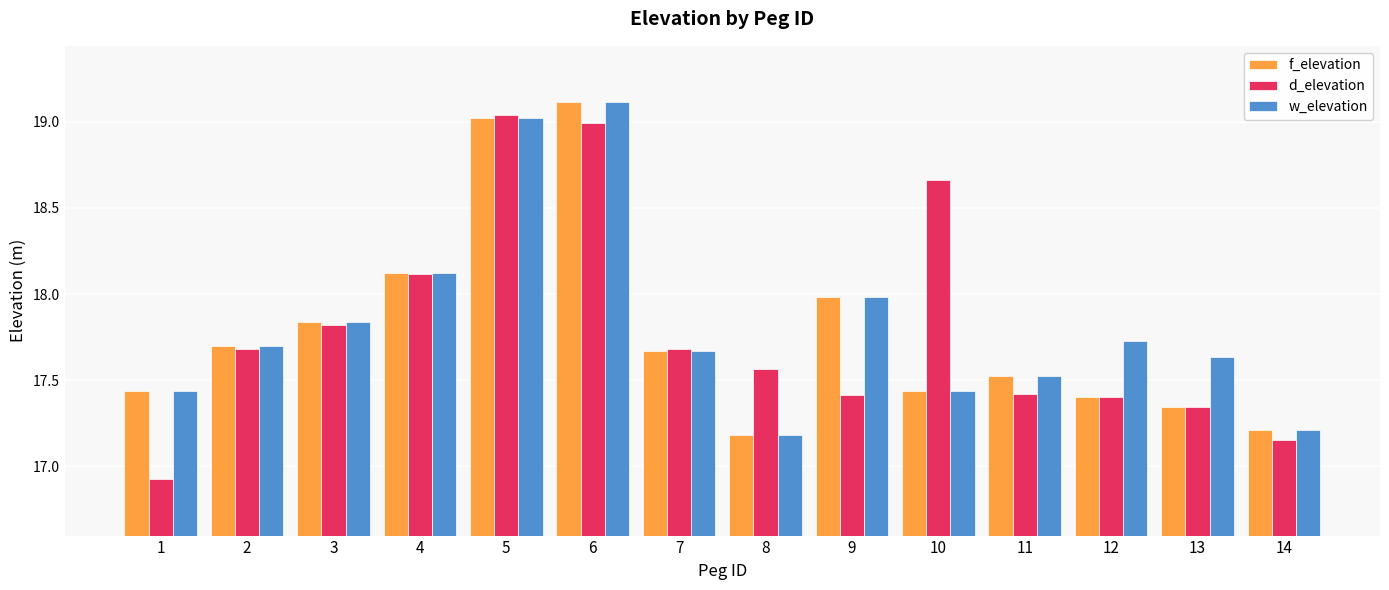

What is the total value across all series at 12?

52.5